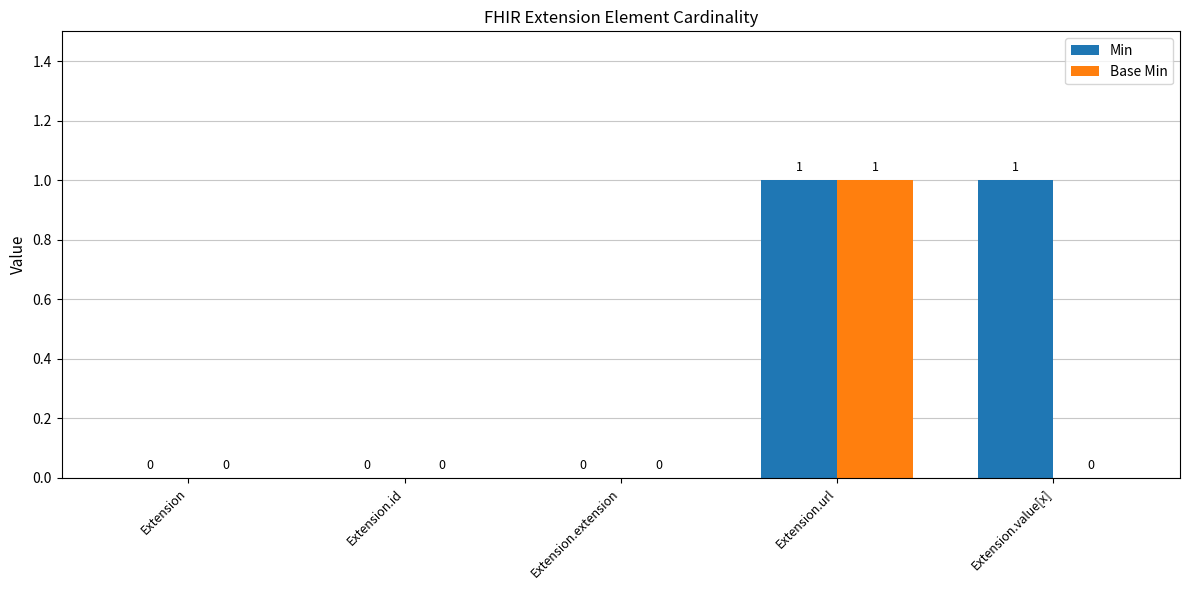

Between Extension and Extension.value[x], which series saw the biggest shift?

Min